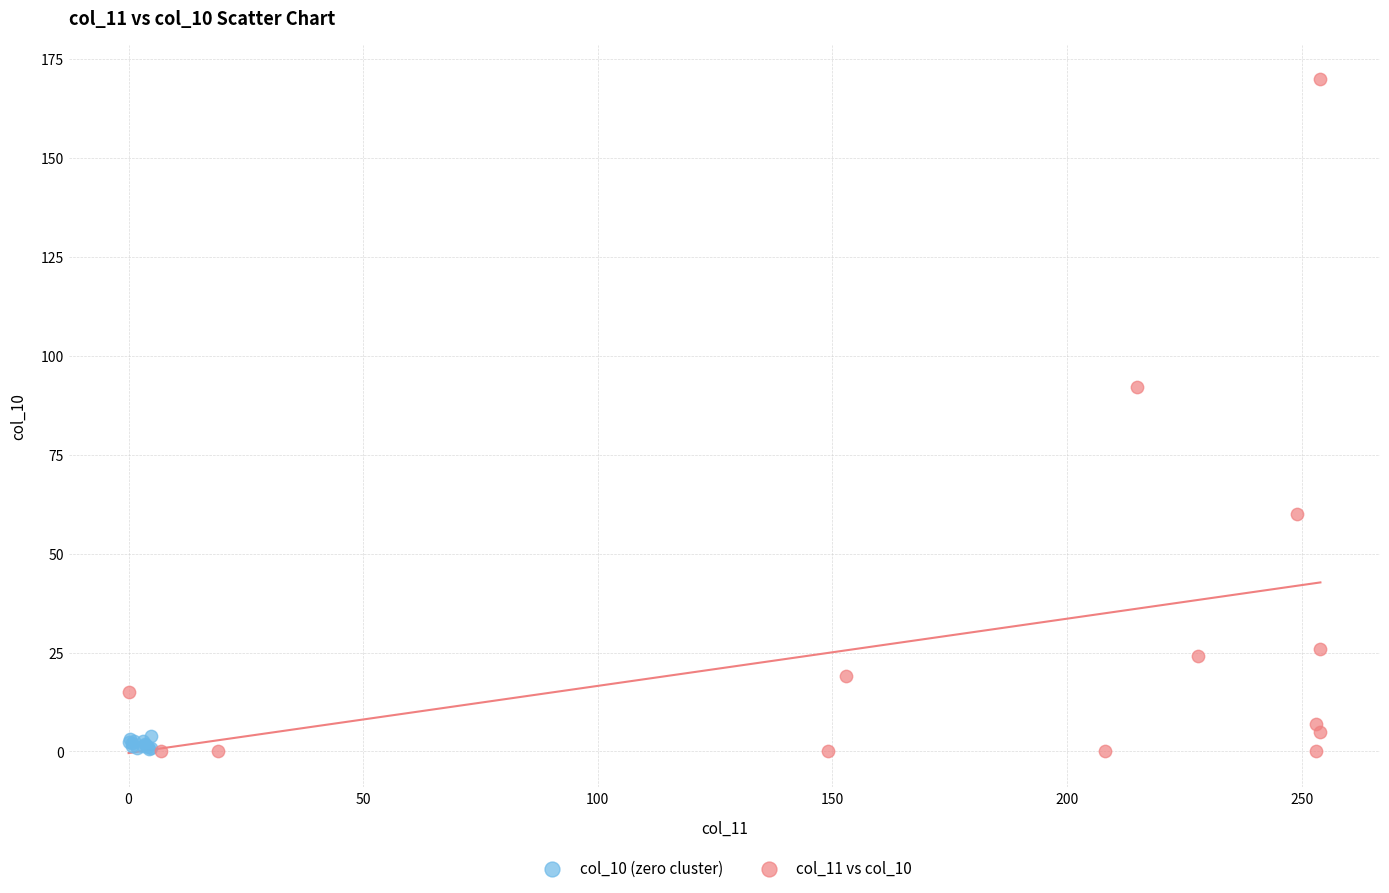

Which series reaches the maximum Y coordinate?

col_11 vs col_10